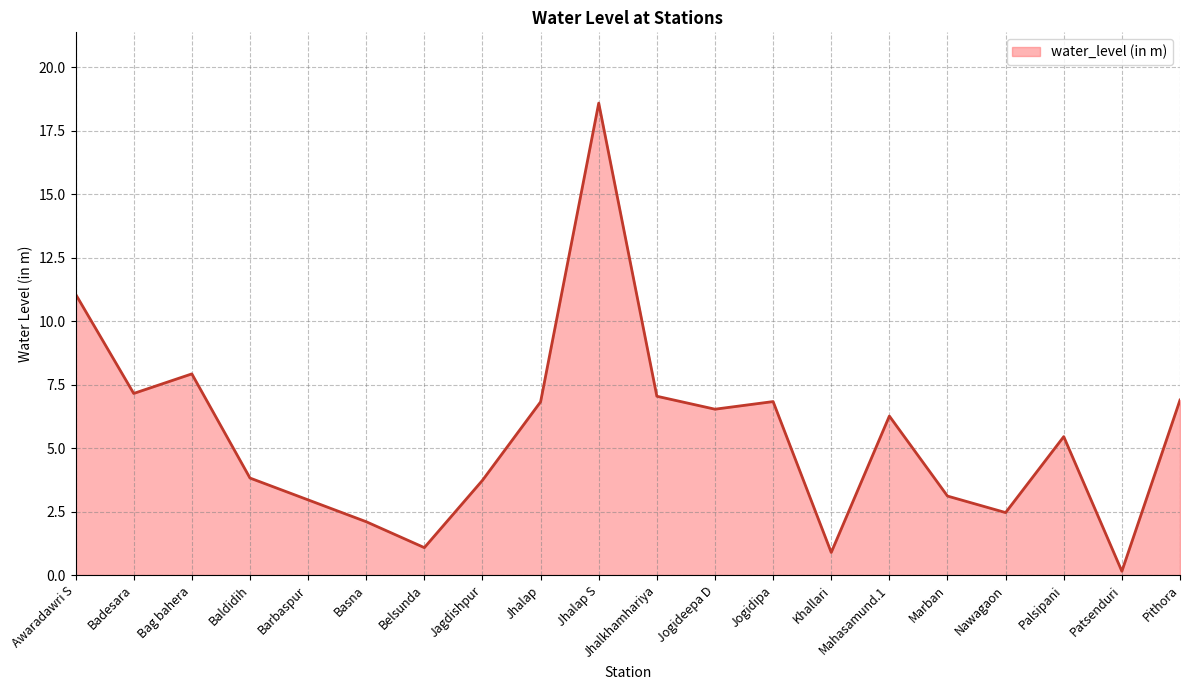

At which category does the data reach its first local valley?

Badesara